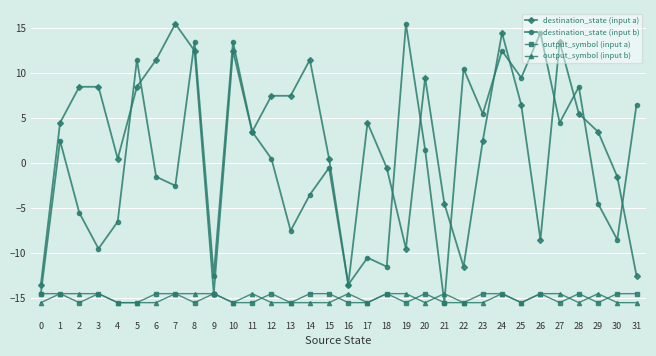

Reading left to right, extract all data points from this chart.

destination_state (input a): -13.5	4.5	8.5	8.5	0.5	8.5	11.5	15.5	12.5	-14.5	12.5	3.5	7.5	7.5	11.5	0.5	-13.5	4.5	-0.5	-9.5	9.5	-4.5	-11.5	2.5	14.5	6.5	-8.5	13.5	5.5	3.5	-1.5	-12.5
destination_state (input b): -14.5	2.5	-5.5	-9.5	-6.5	11.5	-1.5	-2.5	13.5	-12.5	13.5	3.5	0.5	-7.5	-3.5	-0.5	-13.5	-10.5	-11.5	15.5	1.5	-15.5	10.5	5.5	12.5	9.5	14.5	4.5	8.5	-4.5	-8.5	6.5
output_symbol (input a): -14.5	-14.5	-15.5	-14.5	-15.5	-15.5	-14.5	-14.5	-15.5	-14.5	-15.5	-15.5	-14.5	-15.5	-14.5	-14.5	-15.5	-15.5	-14.5	-15.5	-14.5	-15.5	-15.5	-14.5	-14.5	-15.5	-14.5	-15.5	-14.5	-15.5	-14.5	-14.5
output_symbol (input b): -15.5	-14.5	-14.5	-14.5	-15.5	-15.5	-15.5	-14.5	-14.5	-14.5	-15.5	-14.5	-15.5	-15.5	-15.5	-15.5	-14.5	-15.5	-14.5	-14.5	-15.5	-14.5	-15.5	-15.5	-14.5	-15.5	-14.5	-14.5	-15.5	-14.5	-15.5	-15.5